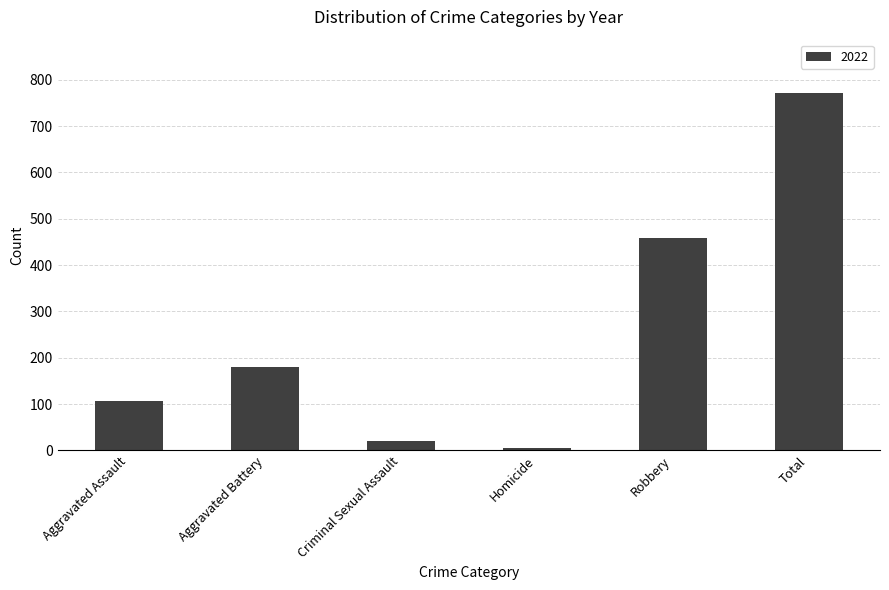

What is the sum of all values?

1542